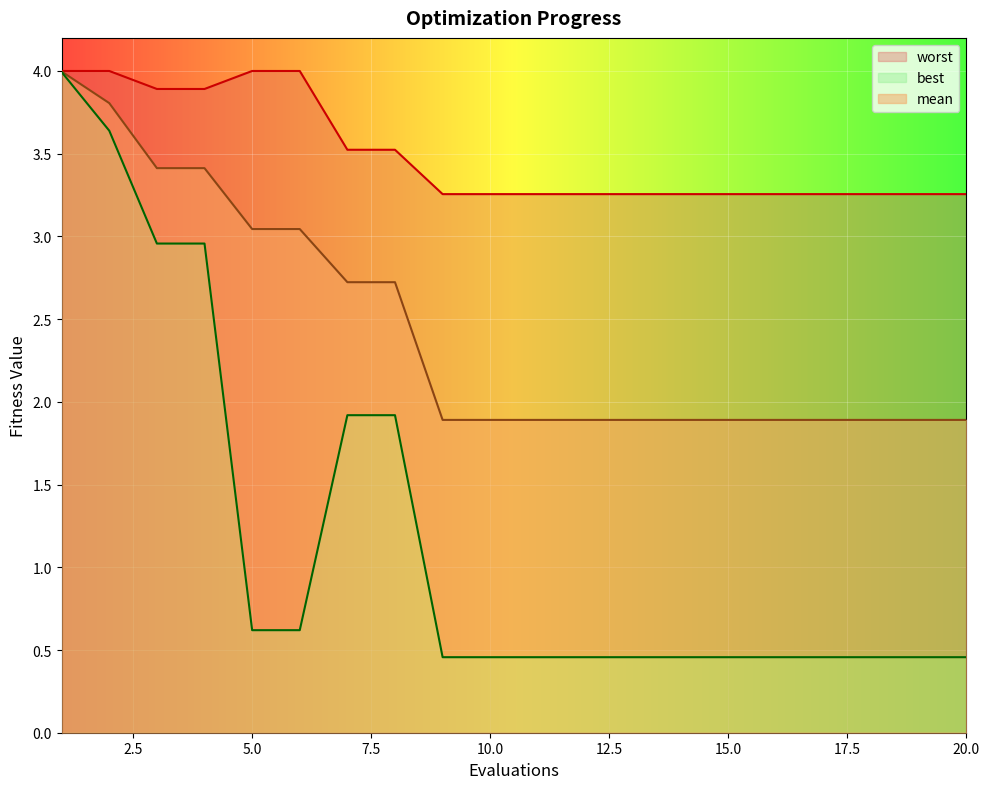

What is the difference between the maximum and second lowest values in the best series?

3.5